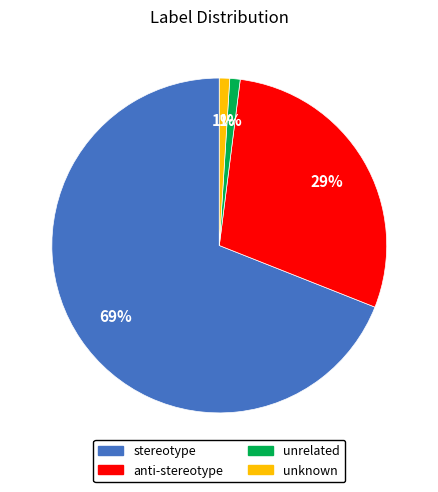

Which slice represents more than half of the pie?

stereotype